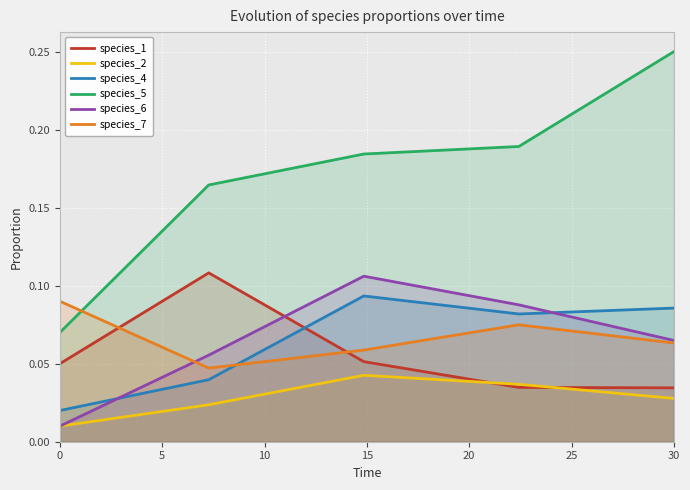

What are all the series names shown in the legend?

species_1, species_2, species_4, species_5, species_6, species_7